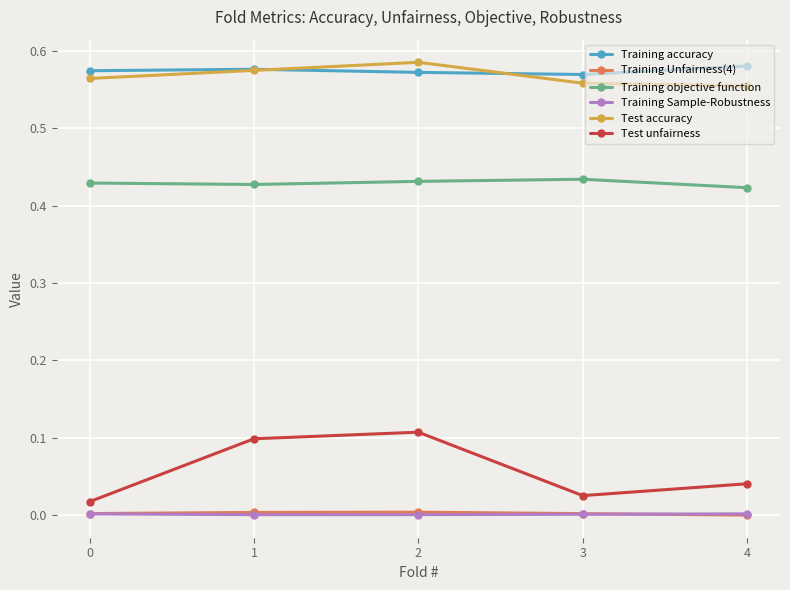

In Test unfairness, how many points are lower than both neighbors (excluding endpoints)?

1